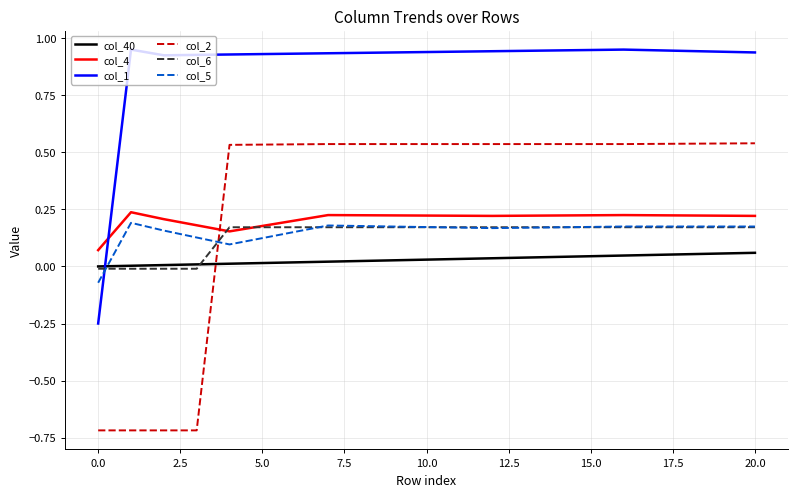

What is the smallest value displayed?

-0.7